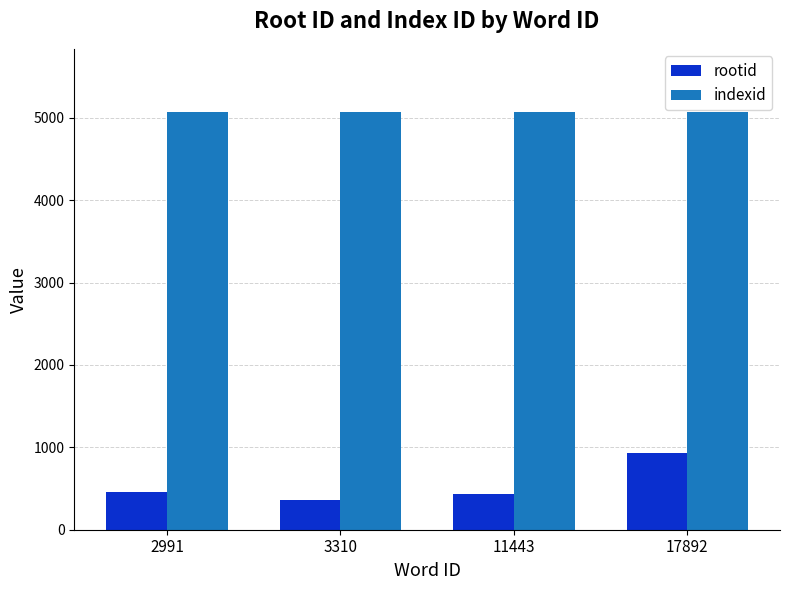

Which series has the largest total across all categories?

indexid